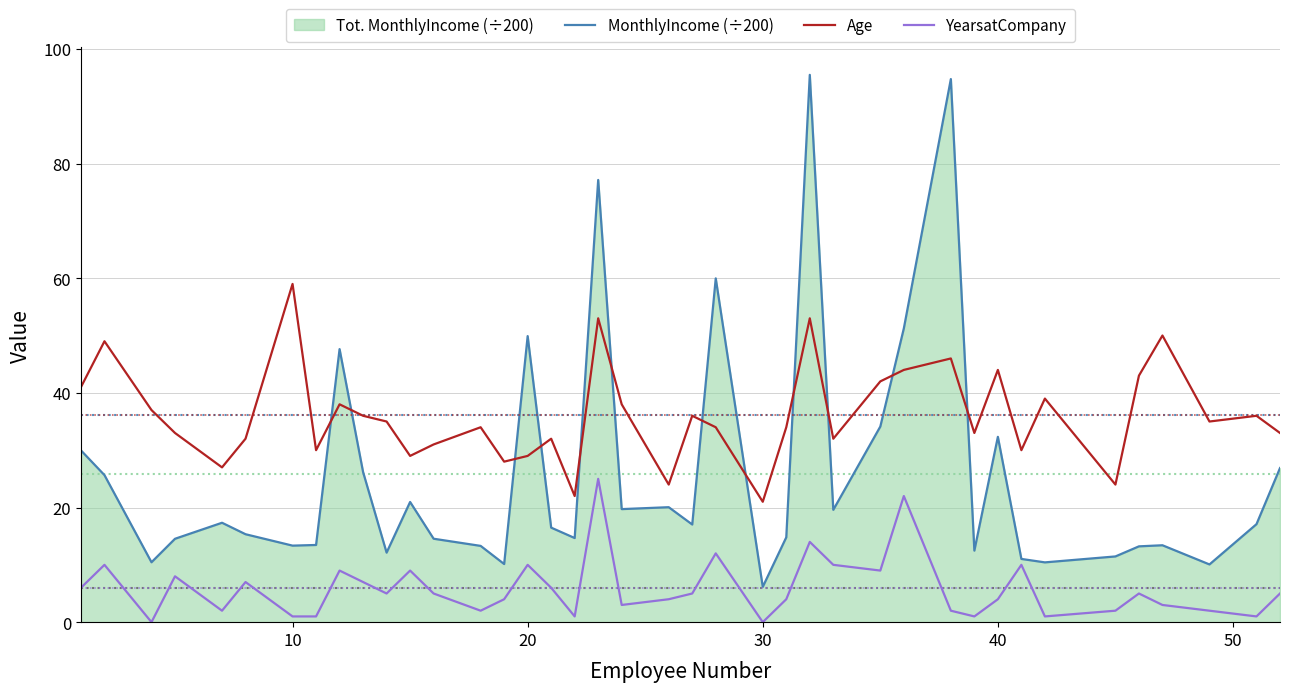

What is the difference between the maximum and minimum values in the MonthlyIncome (÷200) series?

89.3